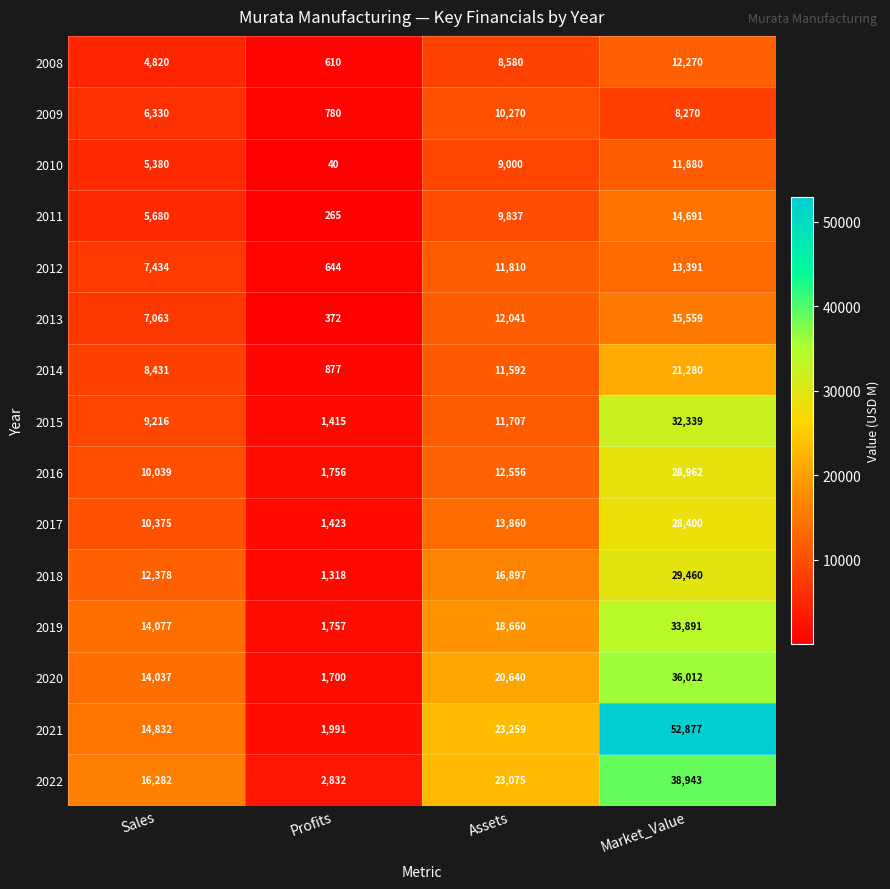

Which series has the widest spread of values?

2021